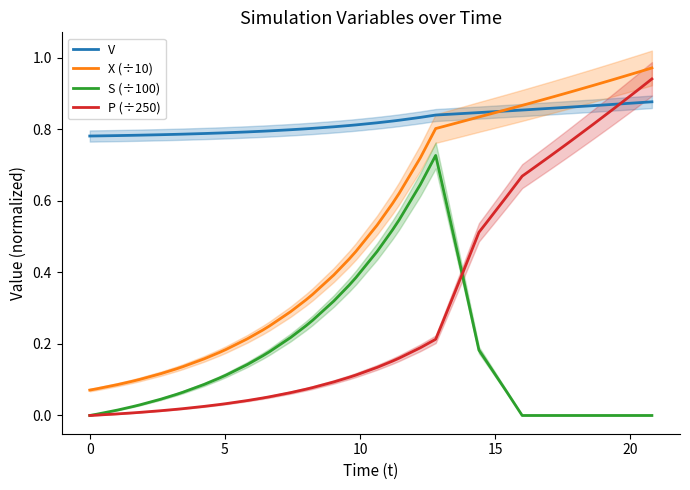

What is the lowest value of the X (÷10) series?

0.1